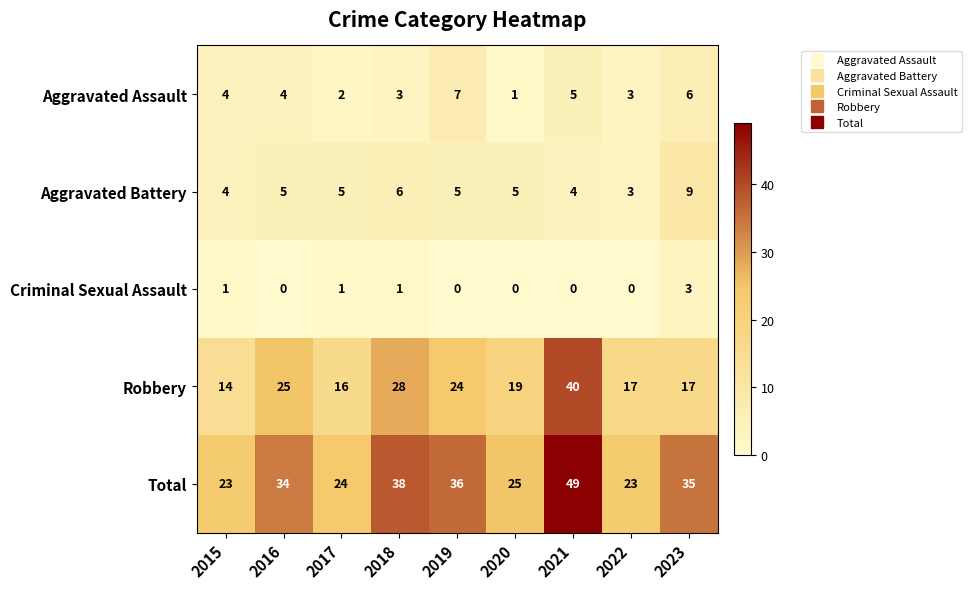

At which category is the sum across all series the highest?

2021